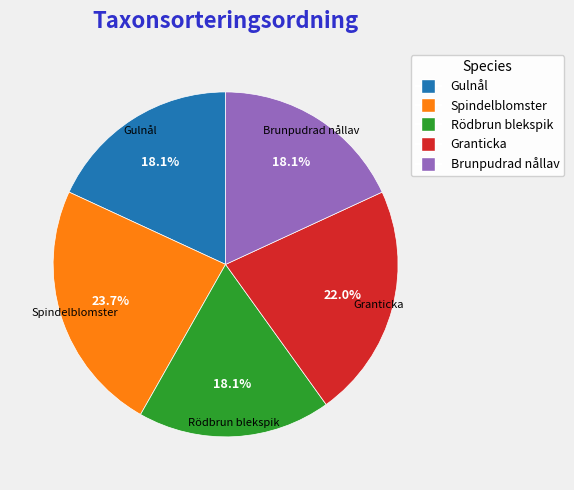

Does Gulnål represent more than half of the total?

No